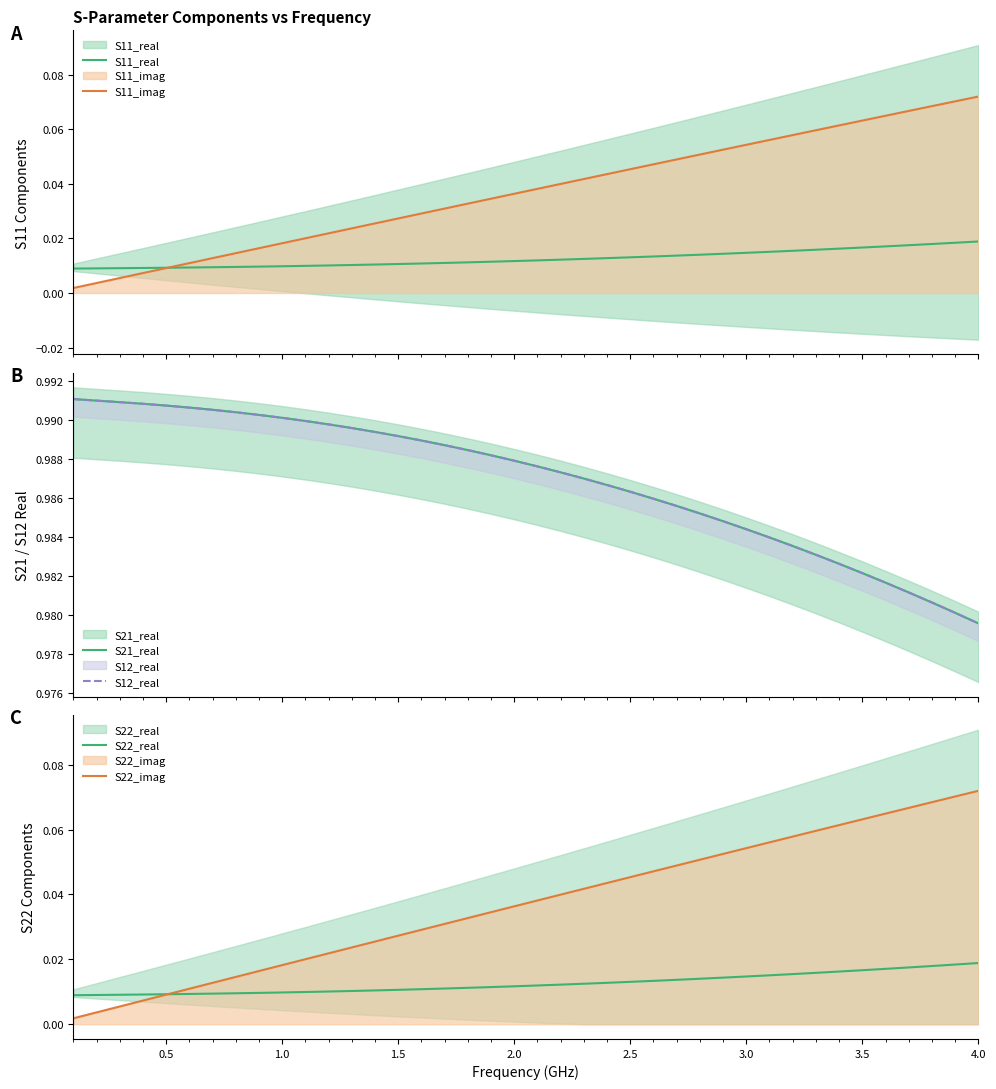

The S11_real series shows 0.0 at 4.0. True or false?

True